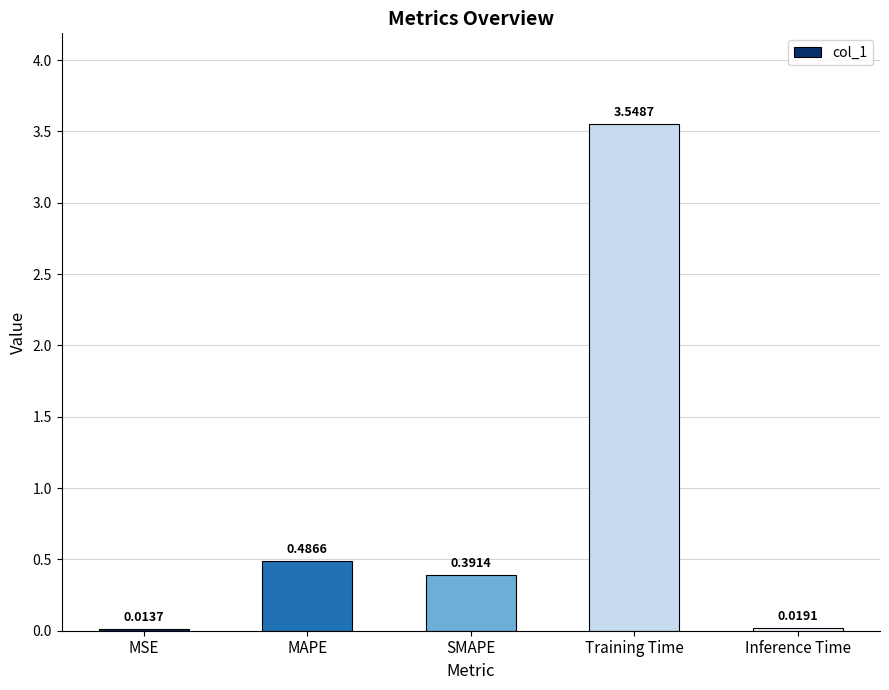

List the labels in order of value, smallest first.

MSE, Inference Time, SMAPE, MAPE, Training Time